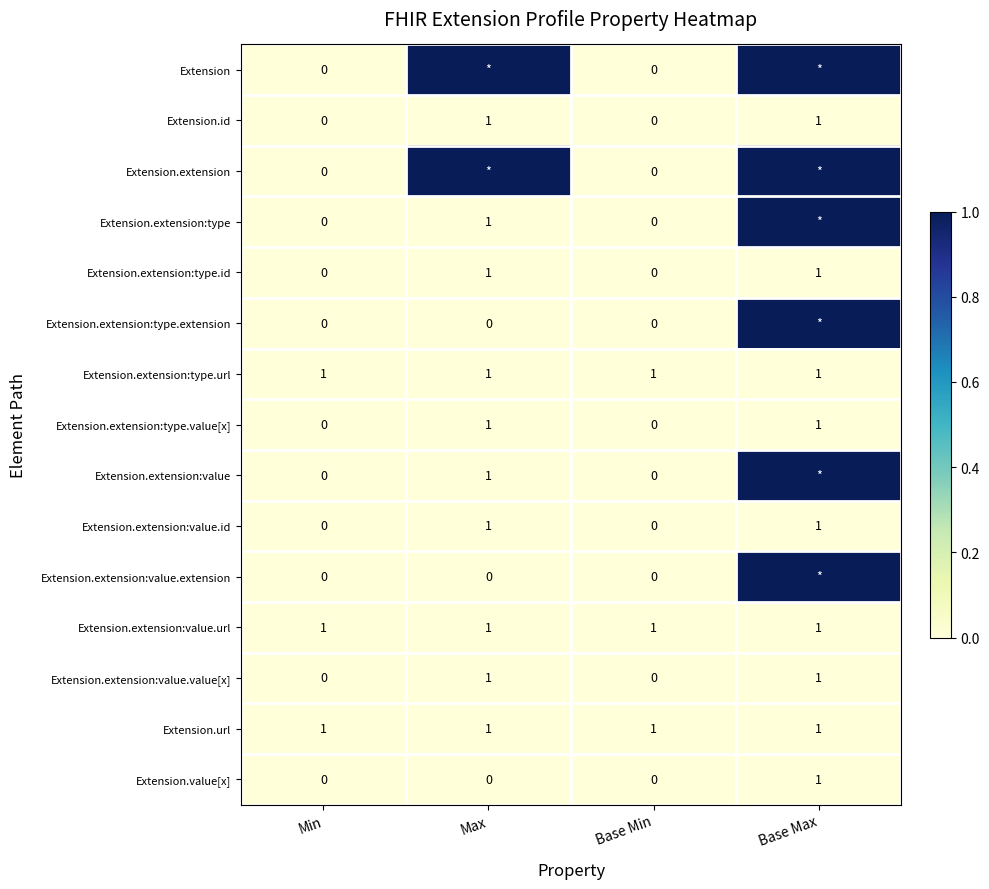

True or false: Extension.id has a value of 0 at Base Min.

True